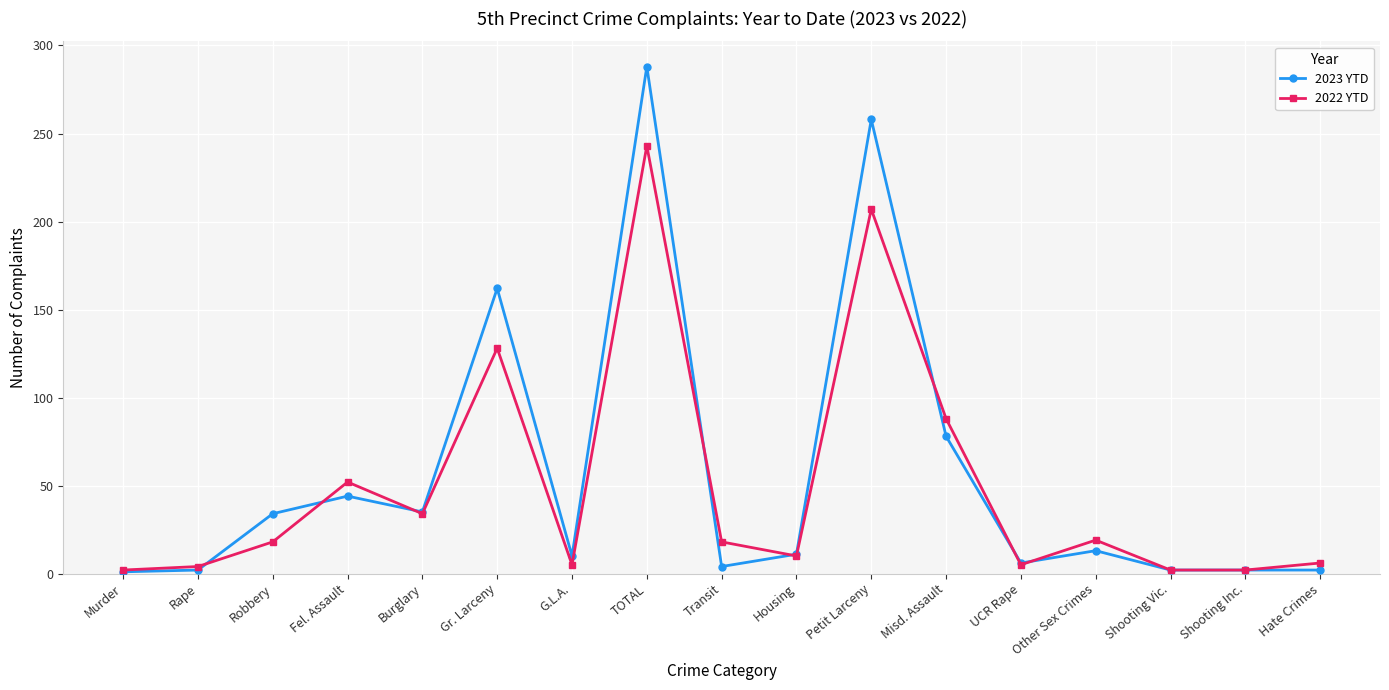

What is the spread (max minus min) of values at Gr. Larceny?

34